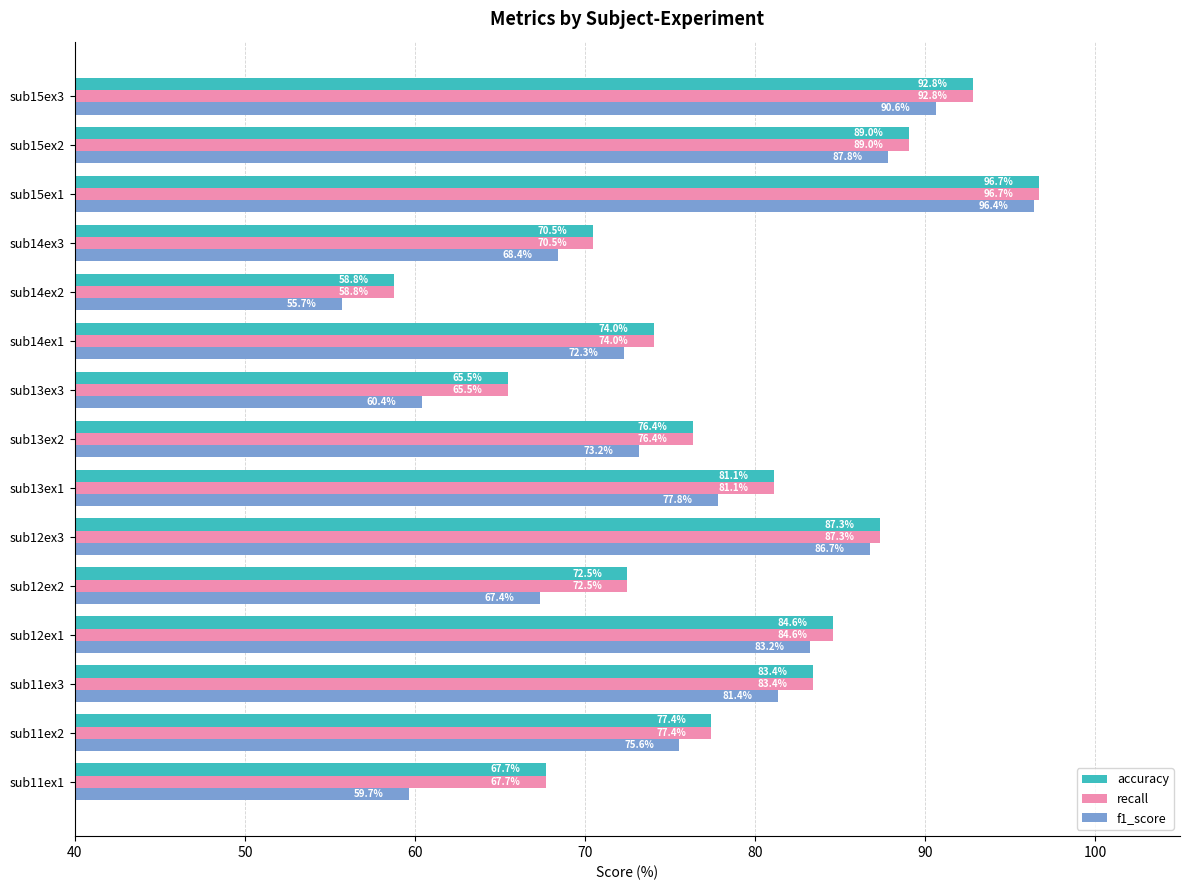

The value of accuracy at sub14ex2 is 103.7. True or false?

False